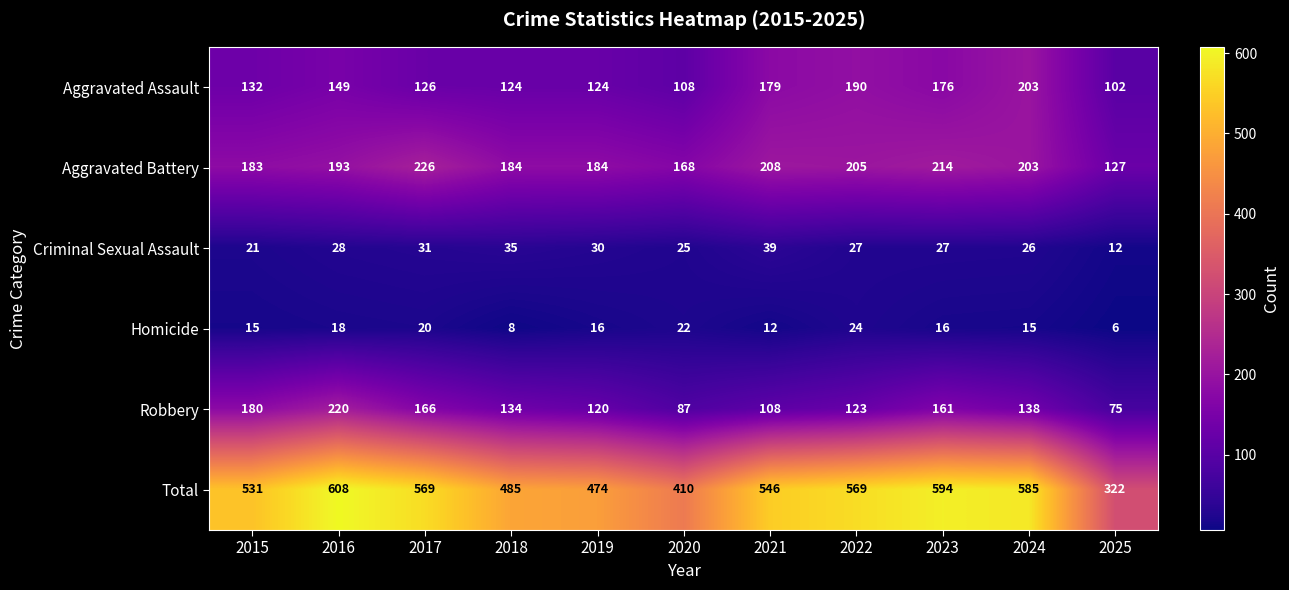

At which label is Total closest to 465?

2019